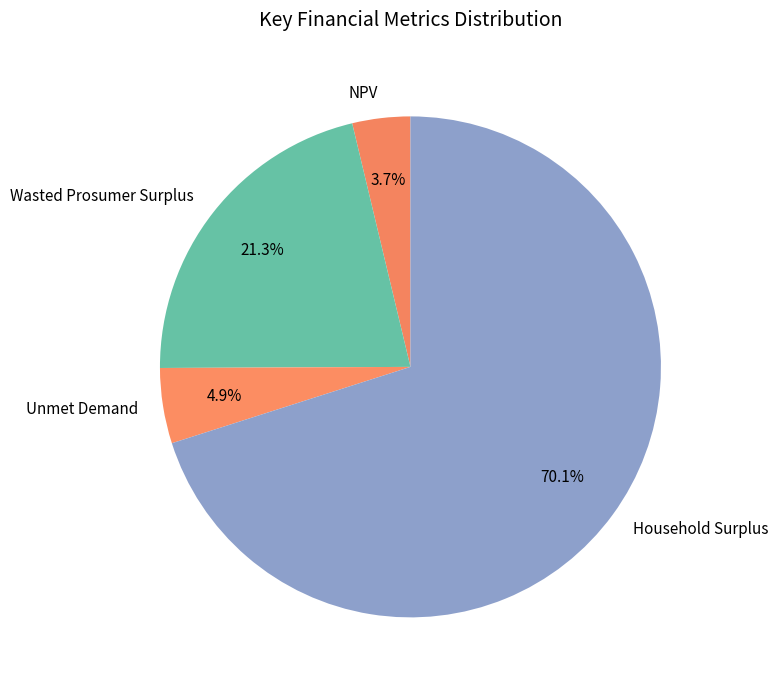

Which category accounts for the majority?

Household Surplus